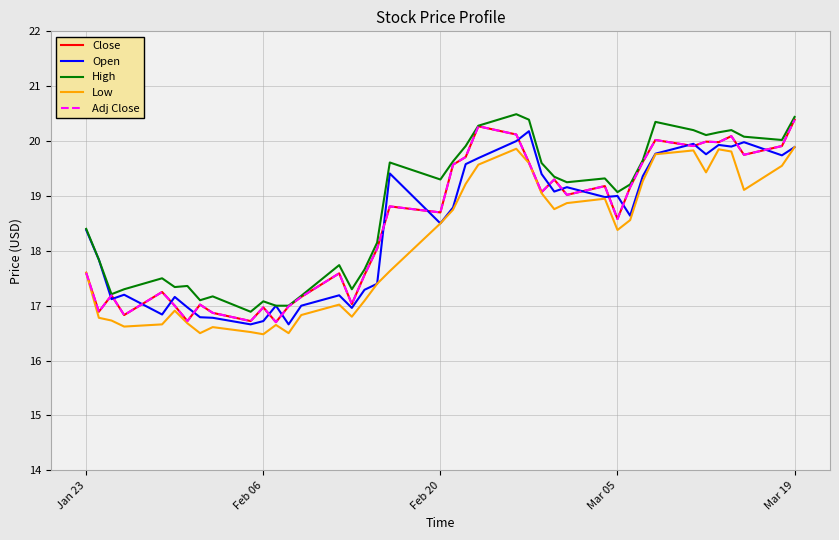

How many lines are shown in the chart?

5